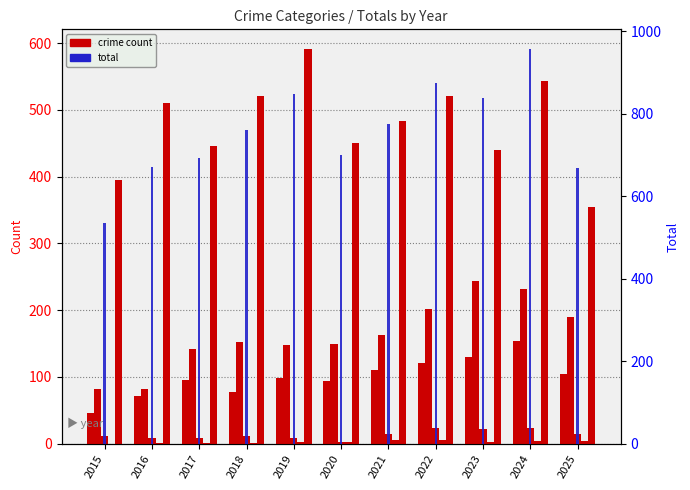

The value of Homicide at 2025 is 4. True or false?

True